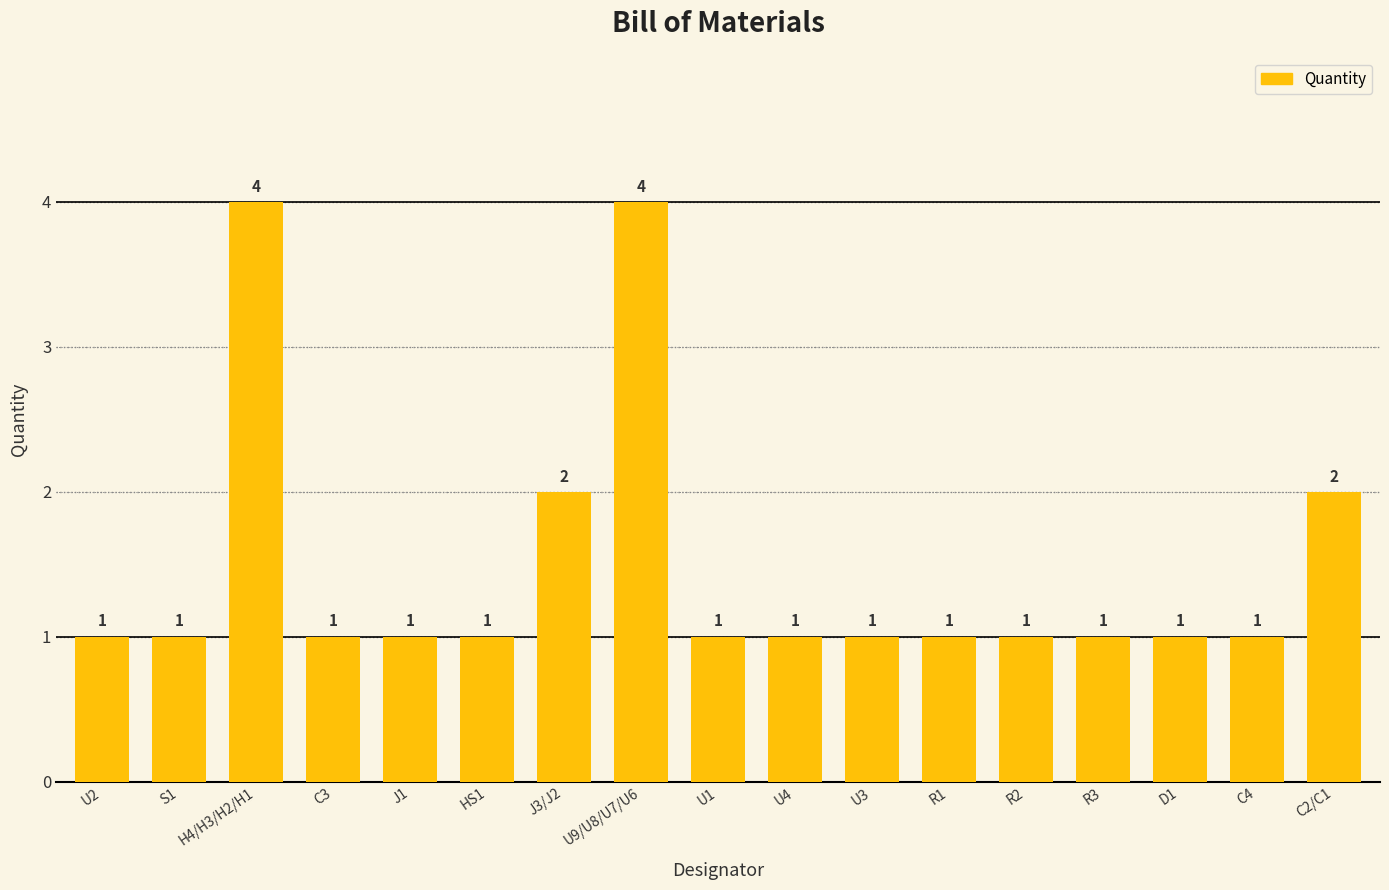

What is the difference between the maximum and minimum values?

3